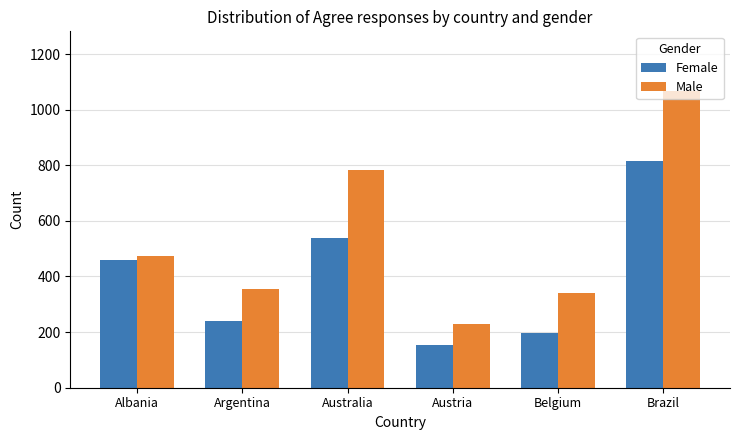

What is the approximate value of Male at Australia, to the nearest 100?

800